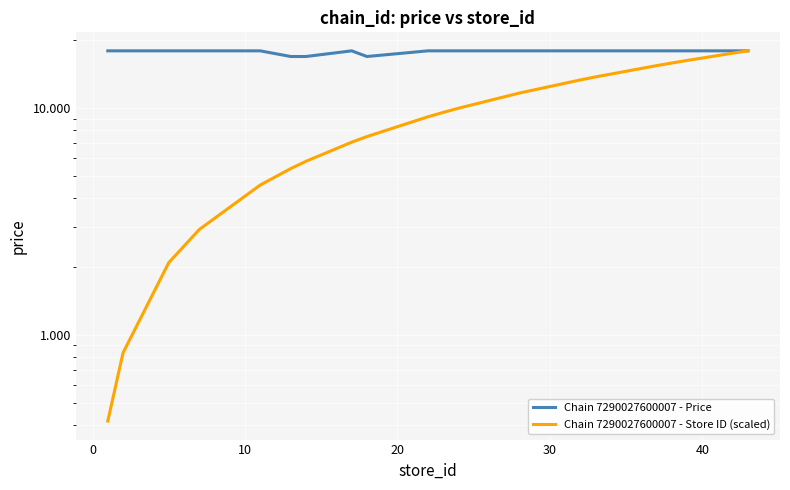

True or false: Chain 7290027600007 - Price and Chain 7290027600007 - Store ID (scaled) intersect in this chart.

False